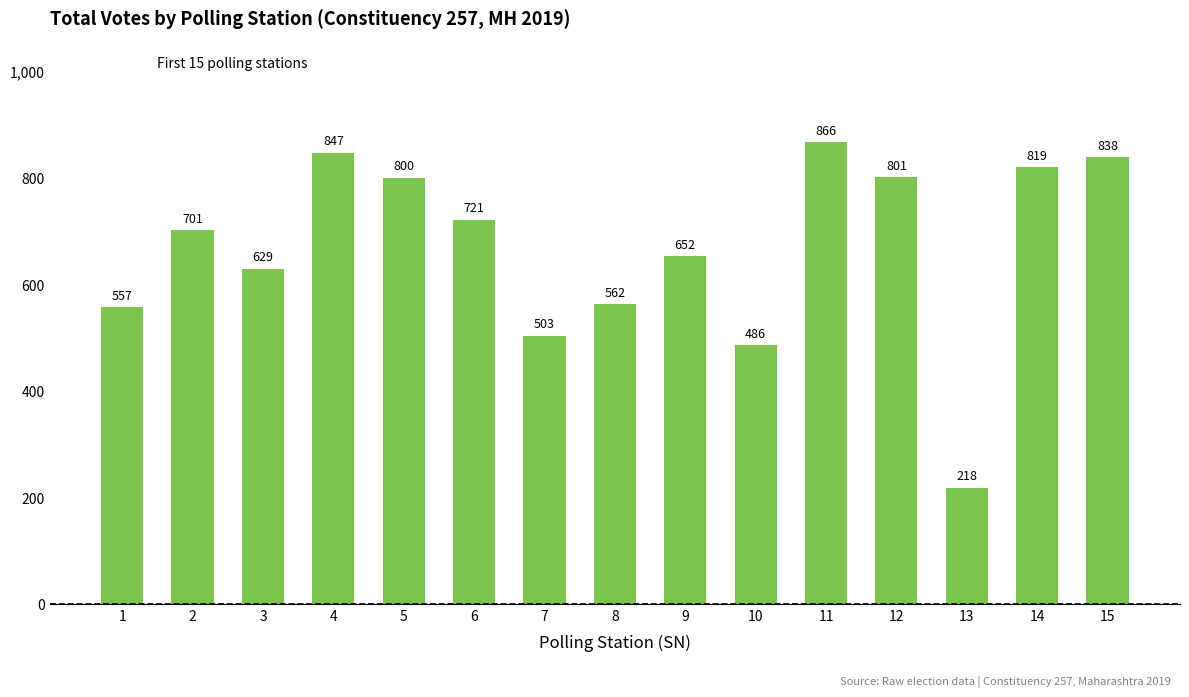

Reading left to right, what are all the values shown in this chart?

1=557	2=701	3=629	4=847	5=800	6=721	7=503	8=562	9=652	10=486	11=866	12=801	13=218	14=819	15=838